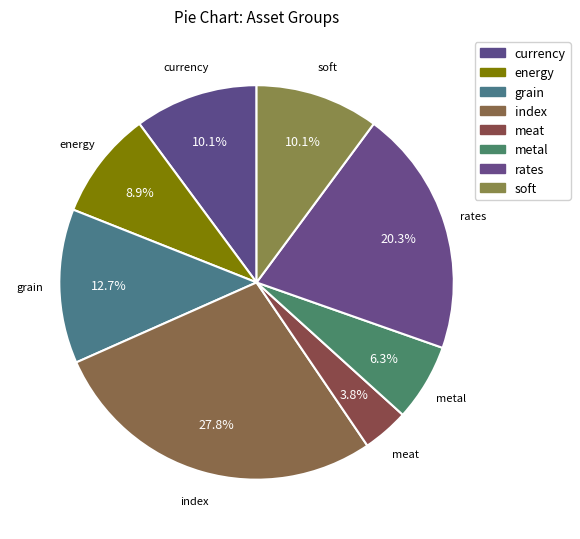

How many segments does this pie chart have?

8